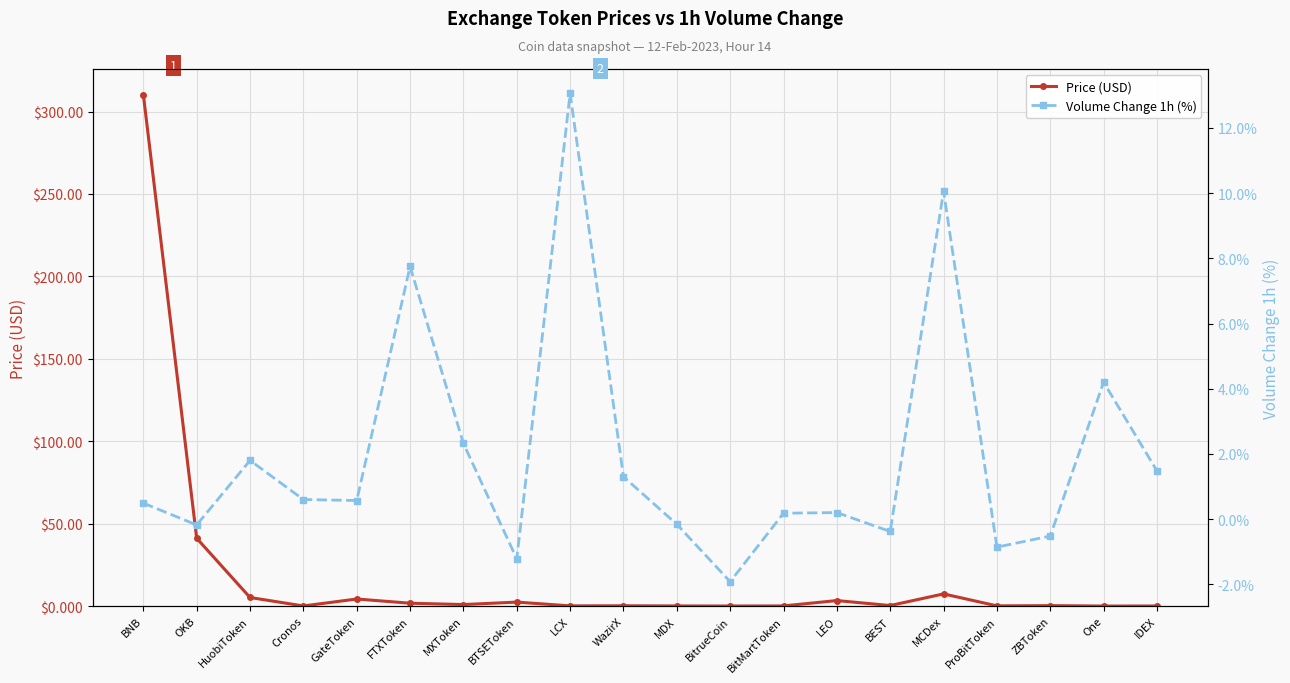

What is the label of the 10th point from the right?

MDX